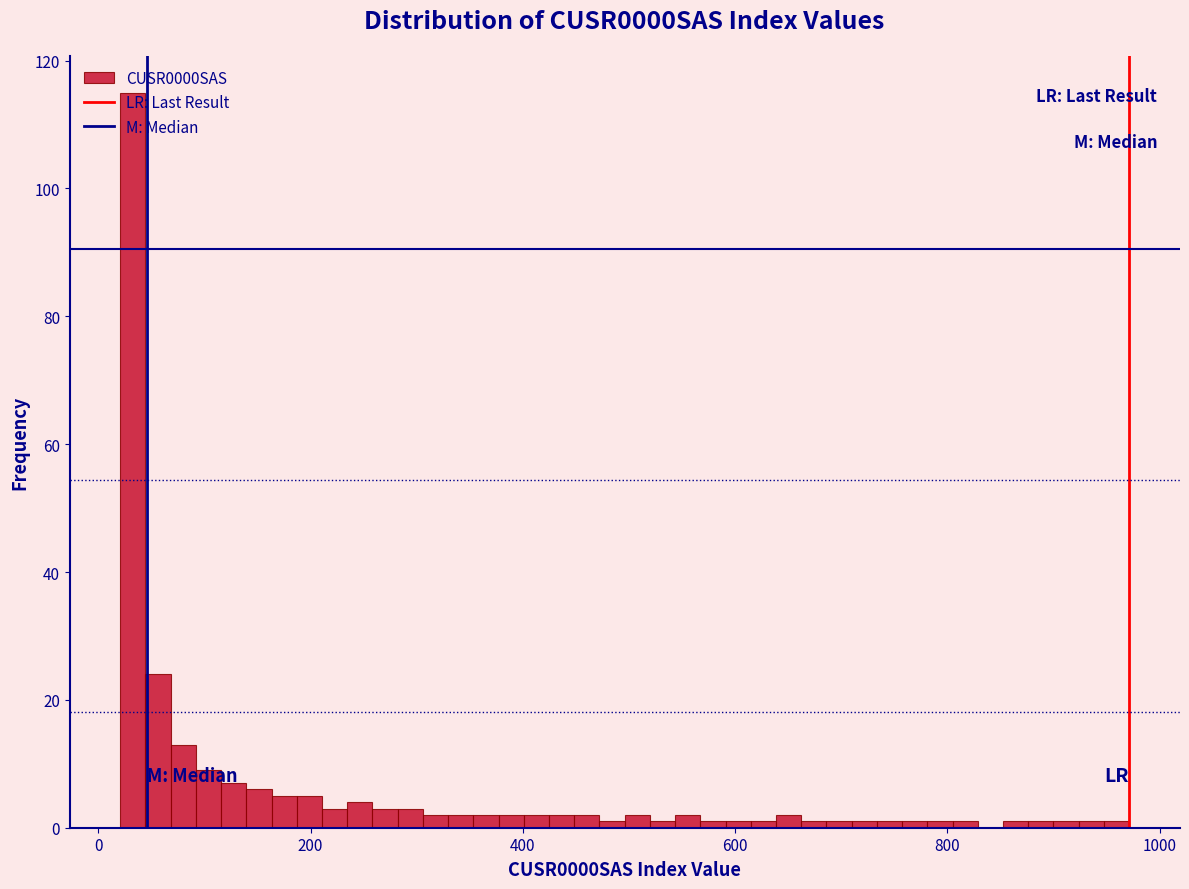

Around what value on the x-axis is the tallest bar? Give the approximate position of its centre, as read against the axis.

40